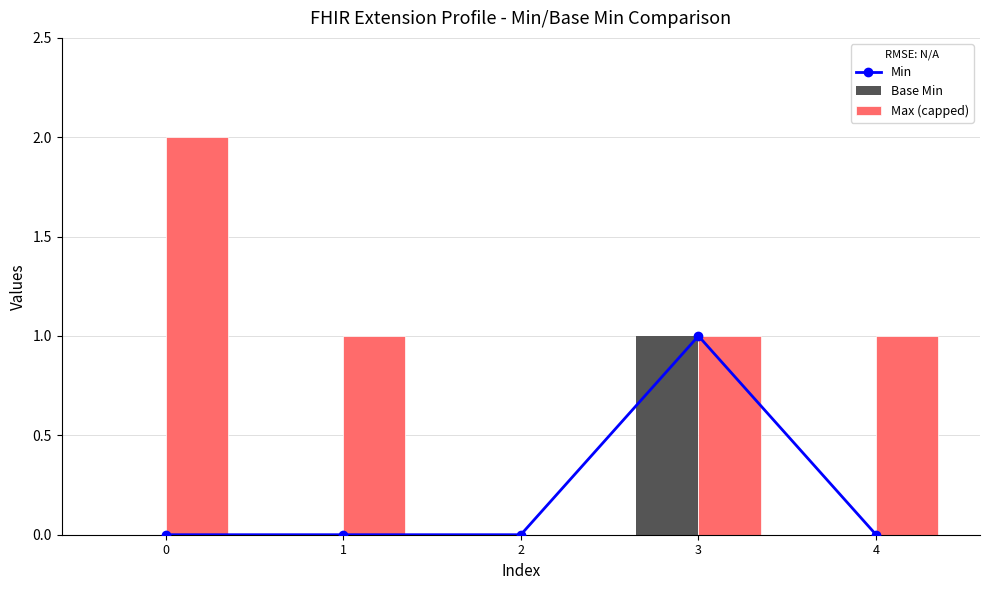

Reading right to left, list all the values displayed in this chart.

Min: 0	1	0	0	0
Base Min: 0	1	0	0	0
Max (capped): 1	1	0	1	2